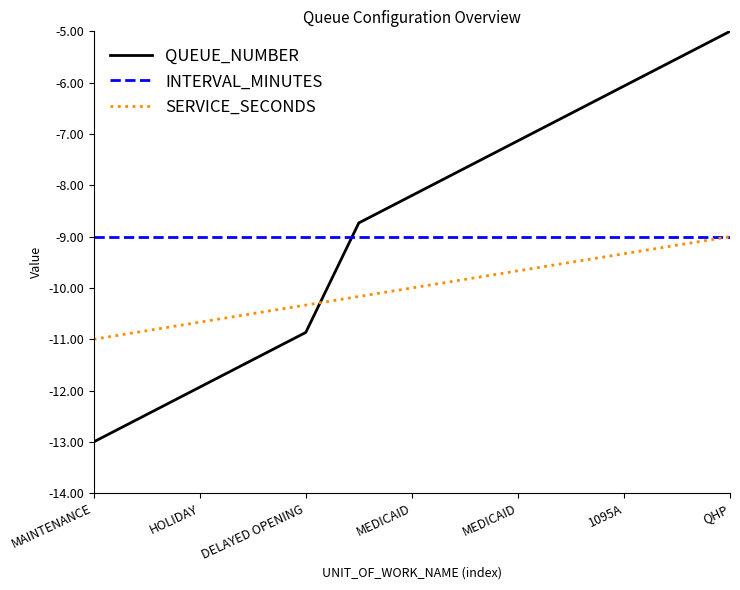

Rank the series by their average value, from highest to lowest.

QUEUE_NUMBER, INTERVAL_MINUTES, SERVICE_SECONDS